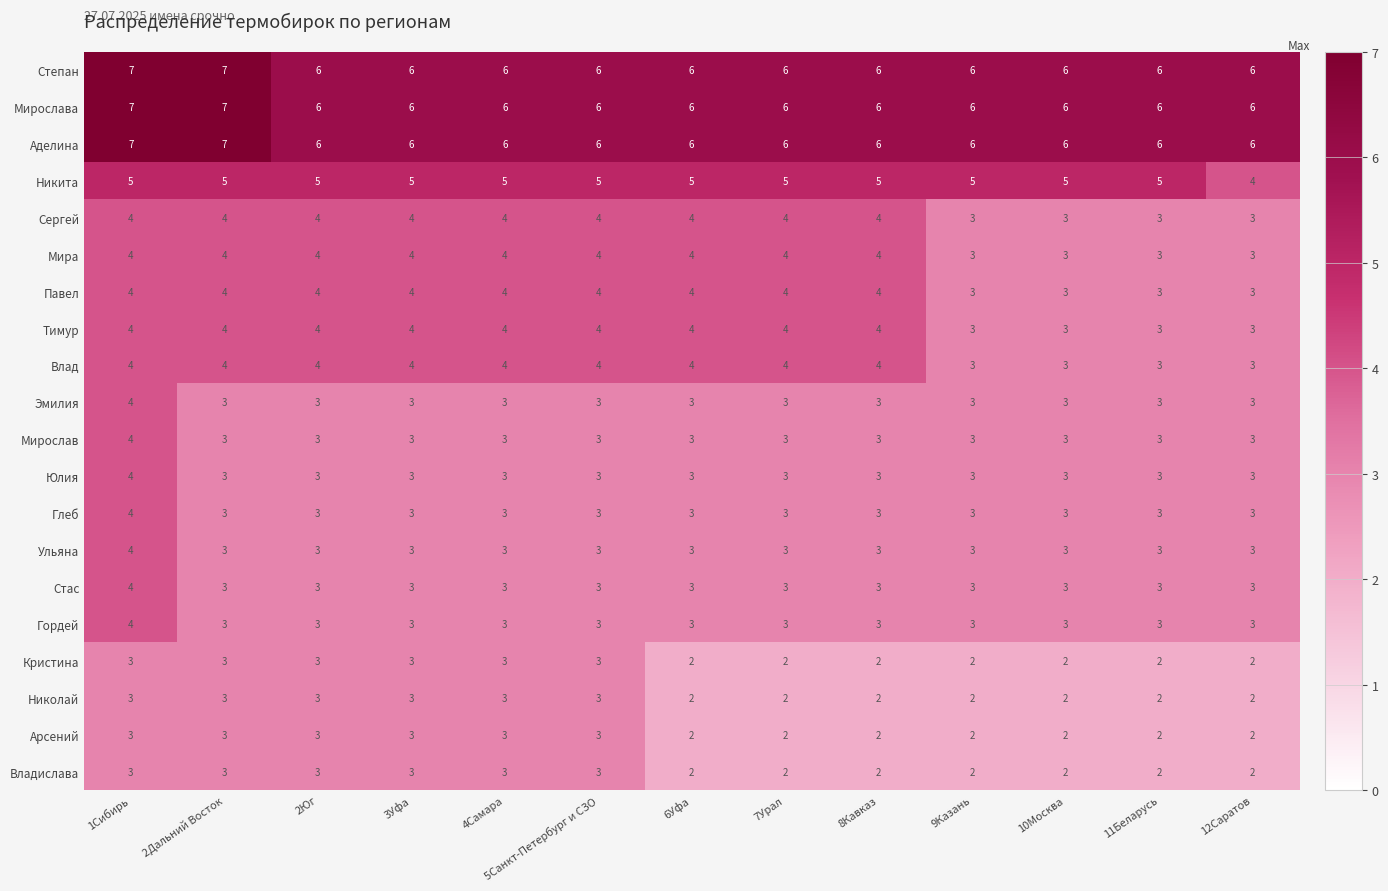

What is the total value across all series at 10Москва?

67